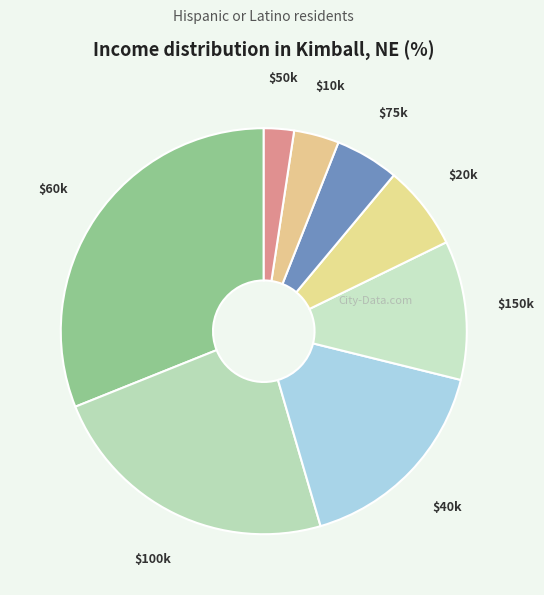

What is the largest slice in the pie chart?

$60k